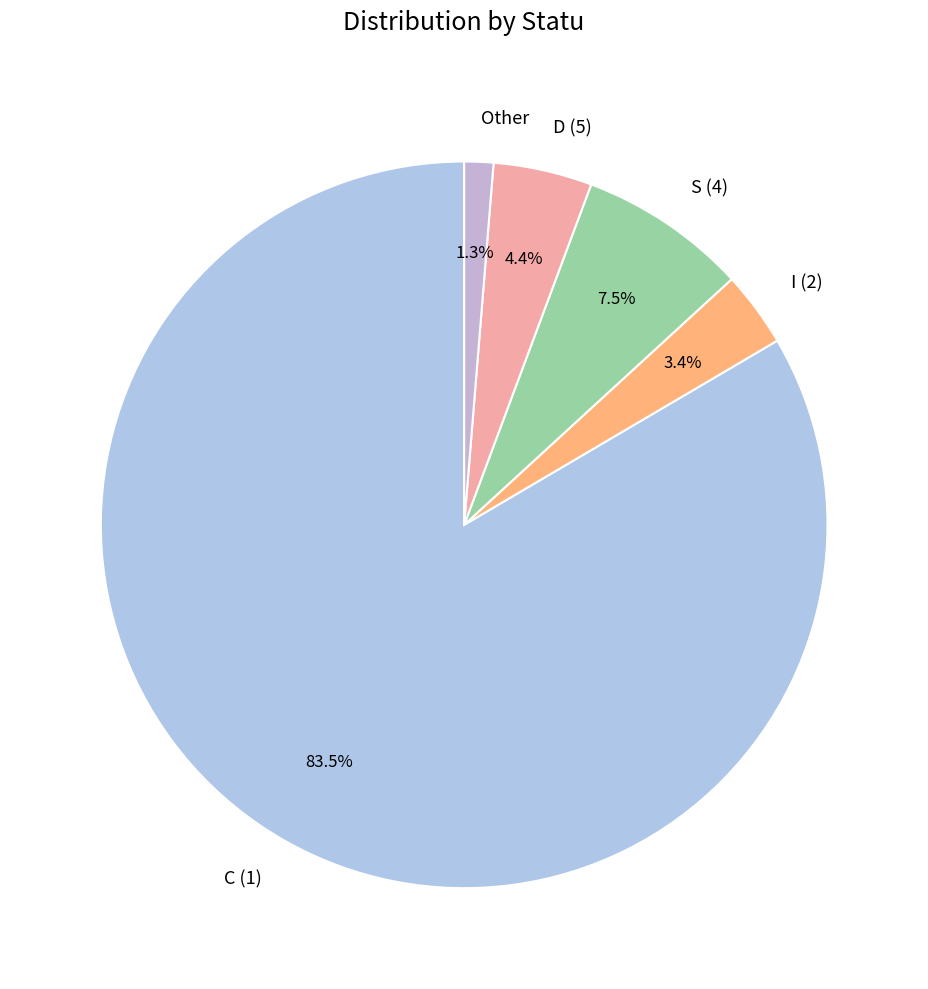

Which slice represents more than half of the pie?

C (1)